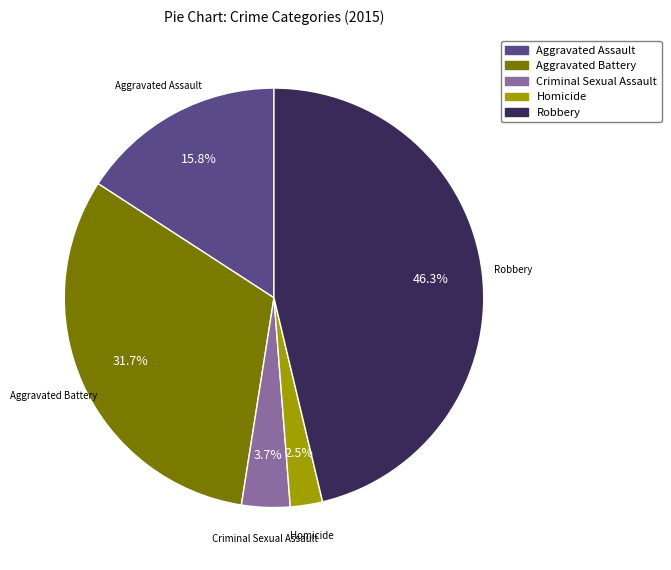

Is there a majority slice in this chart?

No